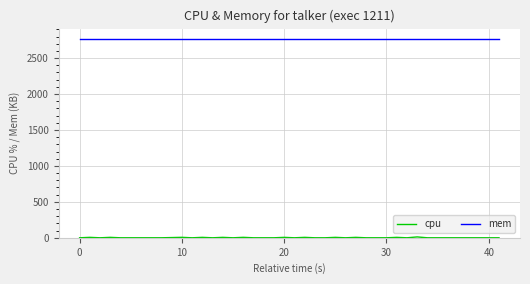

What is the minimum value for mem?

2772.0